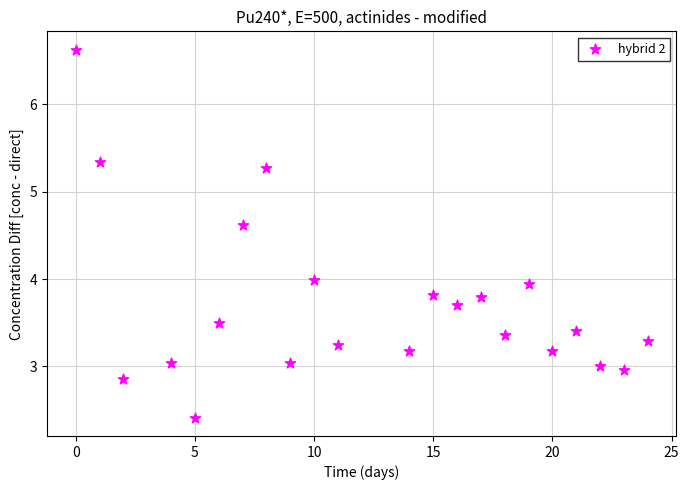

What is the range of Y values (max minus min)?

4.2